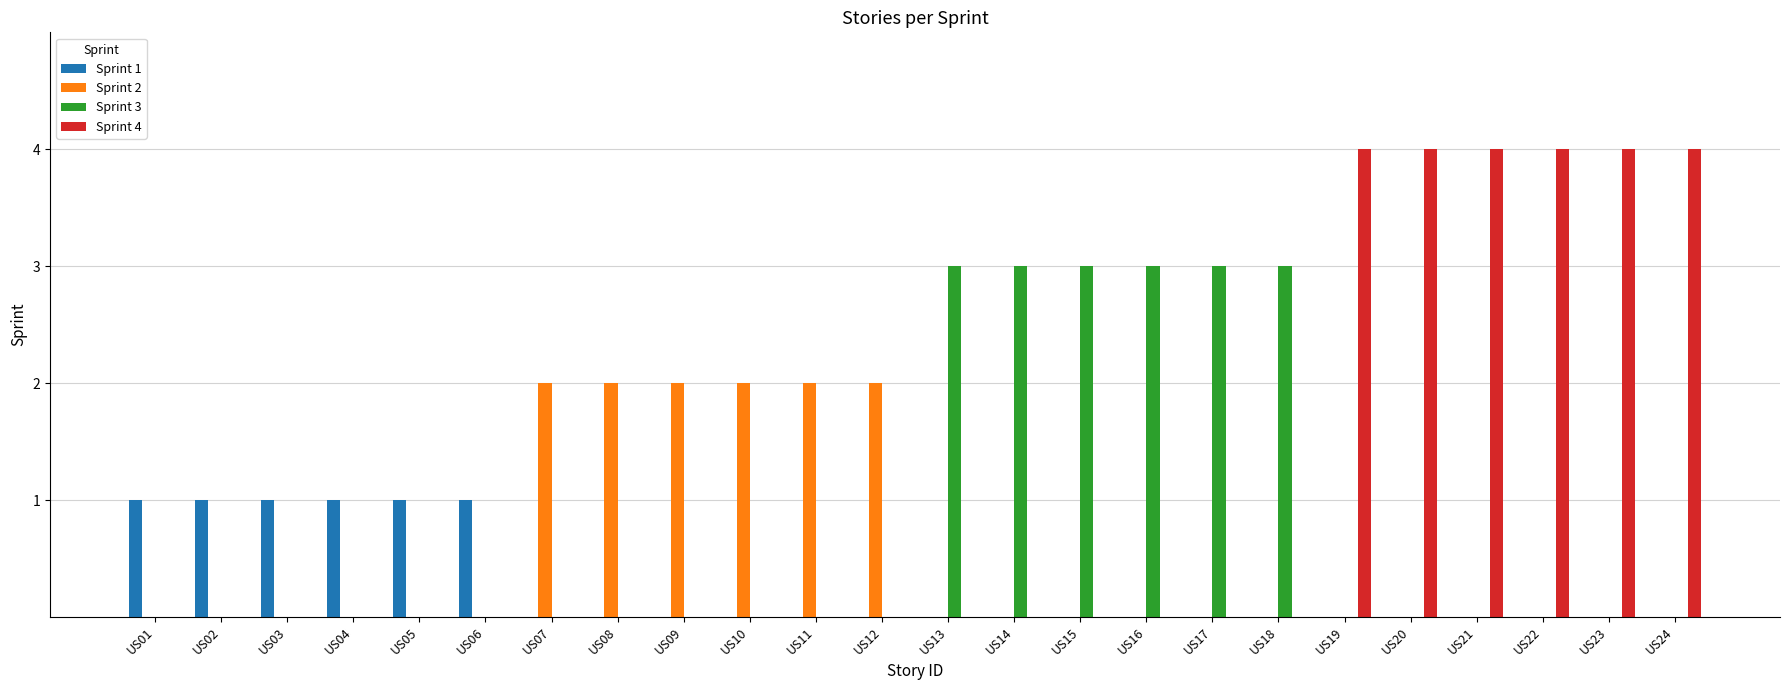

Are the bars grouped side by side (vs. stacked)?

Yes